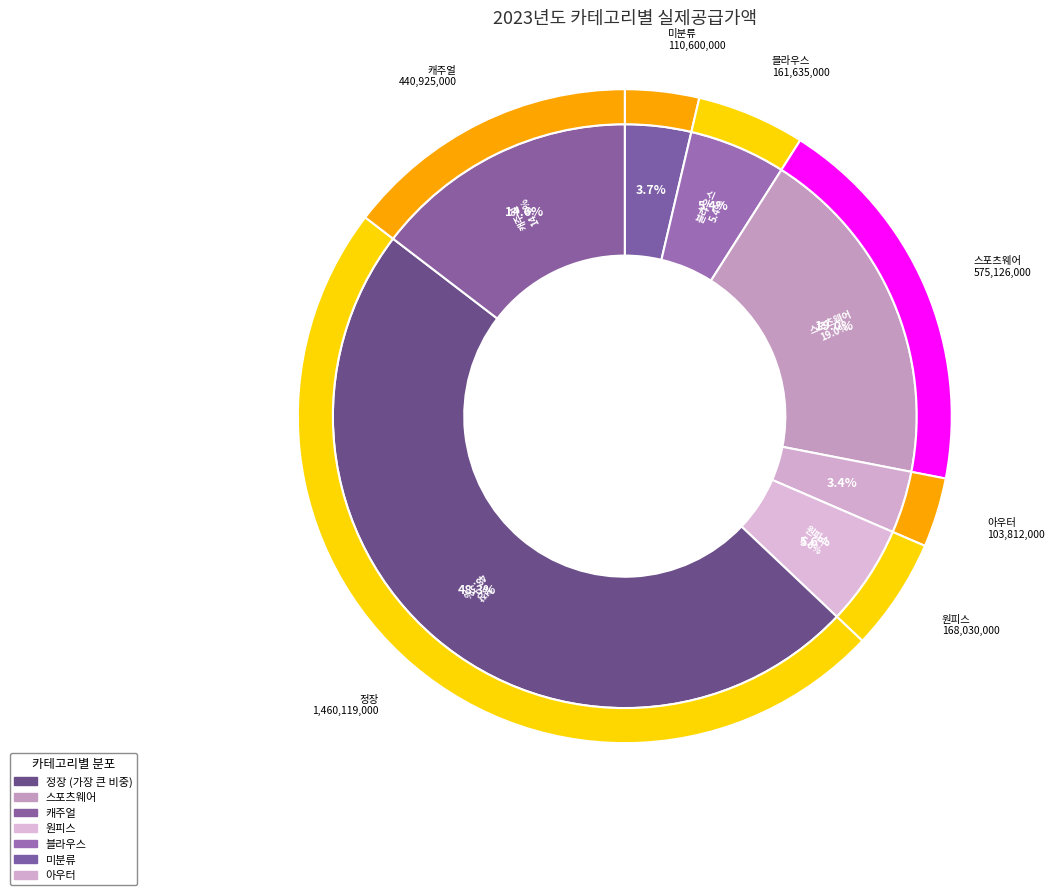

How many segments does this pie chart have?

7